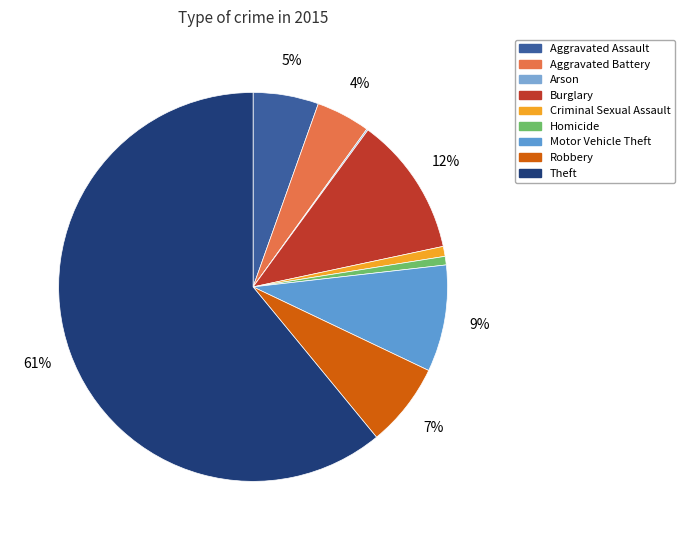

What percentage is the Homicide slice, to the nearest percent?

1%